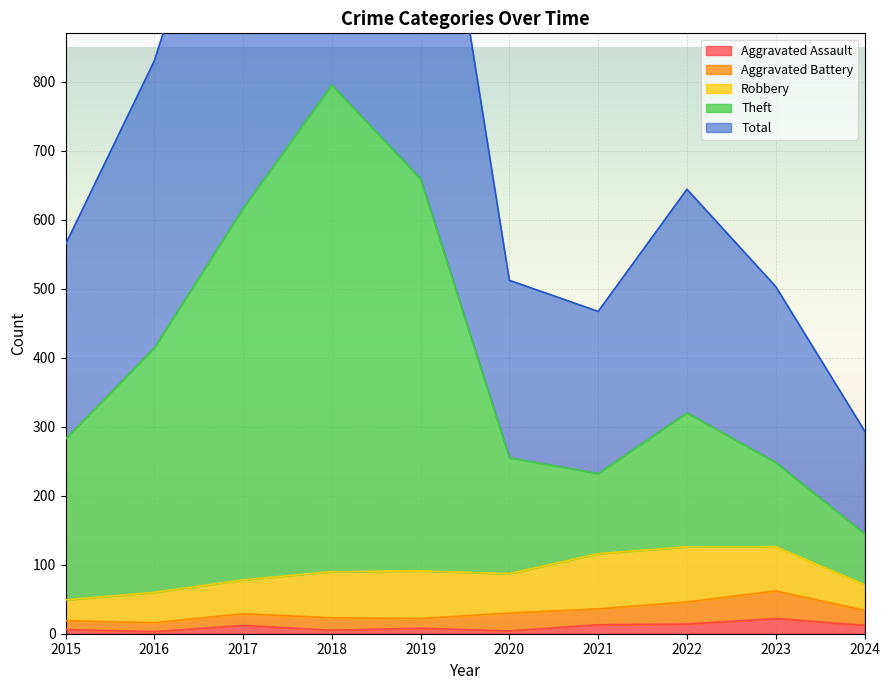

Where is Total nearest to the value 943?

2016